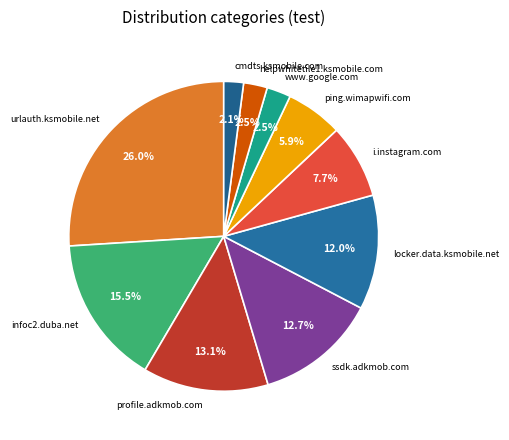

Is it true that profile.adkmob.com is 3% of the pie?

False